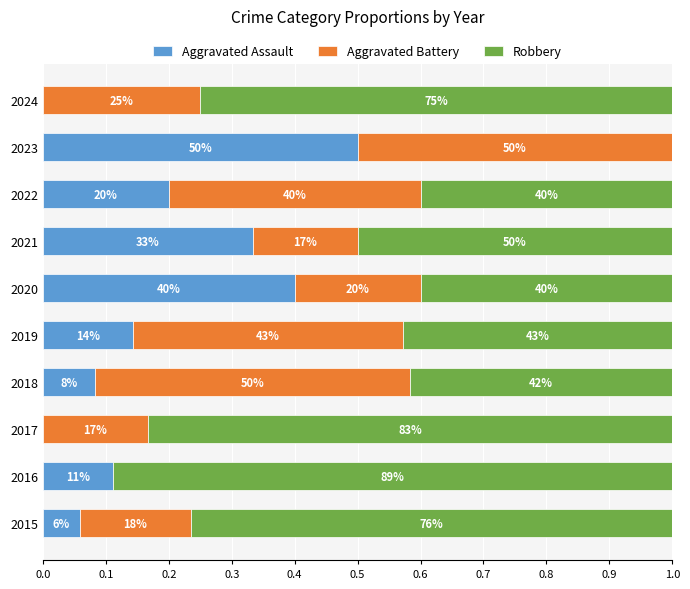

What are all the series names shown in the legend?

Aggravated Assault, Aggravated Battery, Robbery